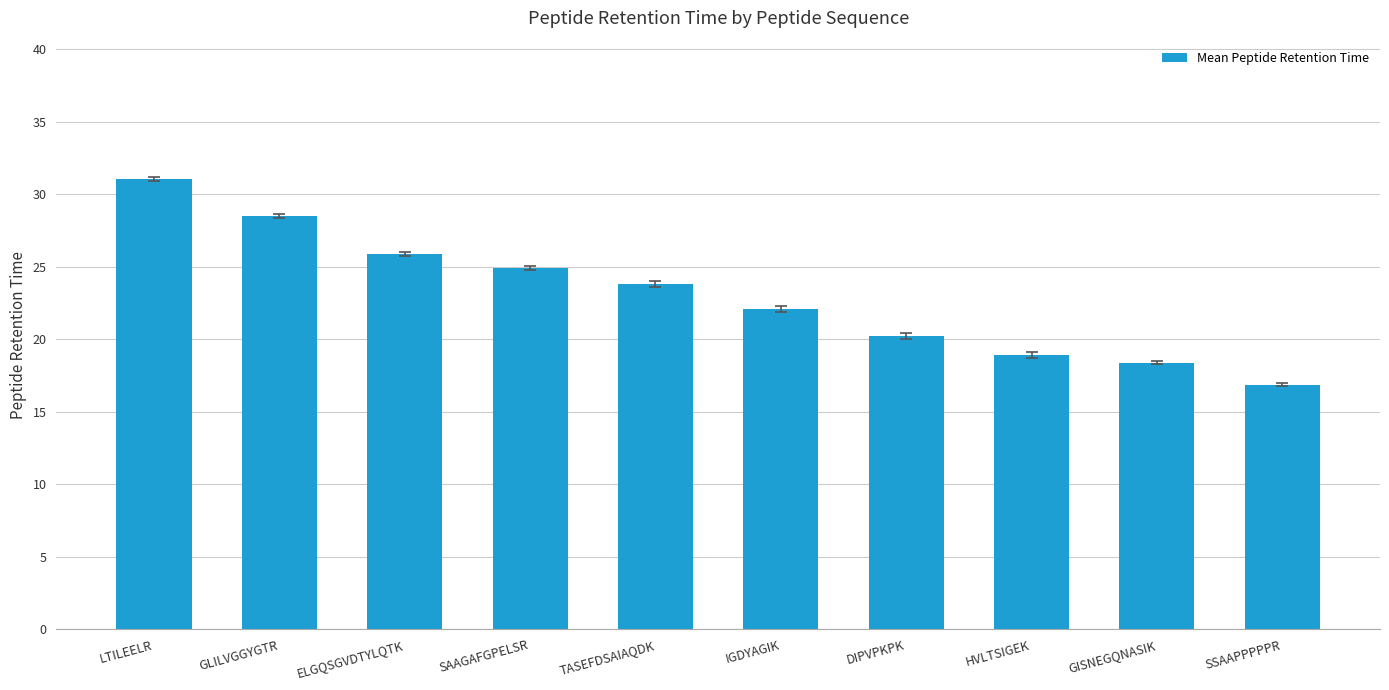

Reading left to right, list all the values displayed in this chart.

LTILEELR=31.1	GLILVGGYGTR=28.5	ELGQSGVDTYLQTK=25.9	SAAGAFGPELSR=24.9	TASEFDSAIAQDK=23.8	IGDYAGIK=22.1	DIPVPKPK=20.2	HVLTSIGEK=18.9	GISNEGQNASIK=18.4	SSAAPPPPPR=16.9